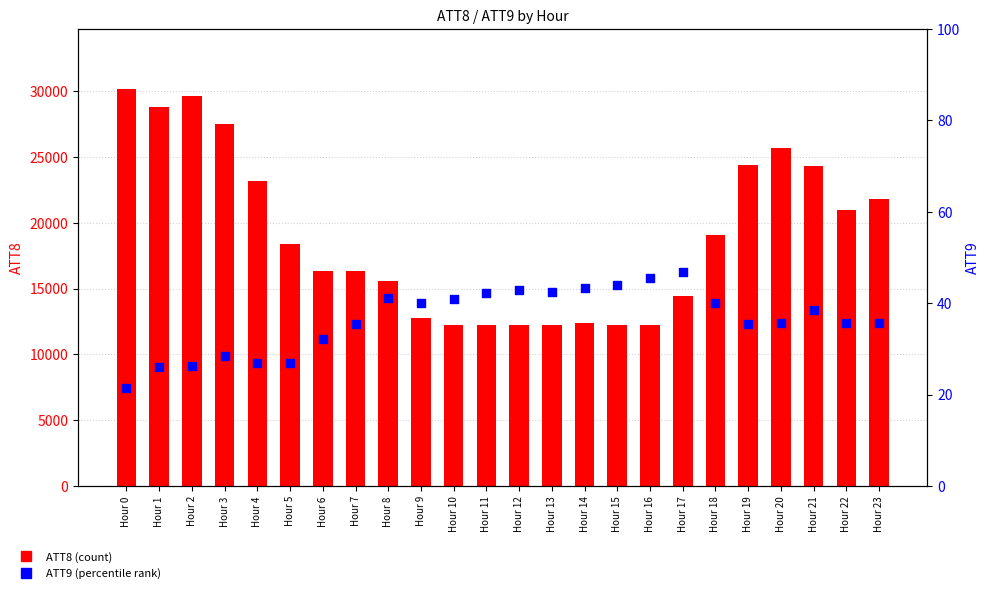

What is the total value across all series at Hour 20?

25735.7